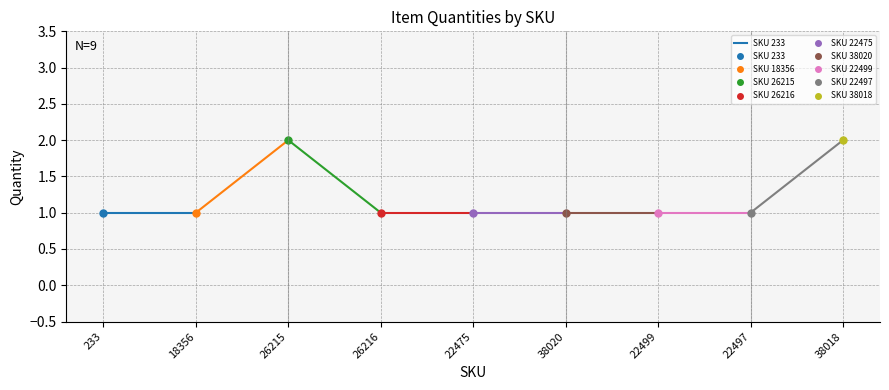

What position from the left is 22499?

7